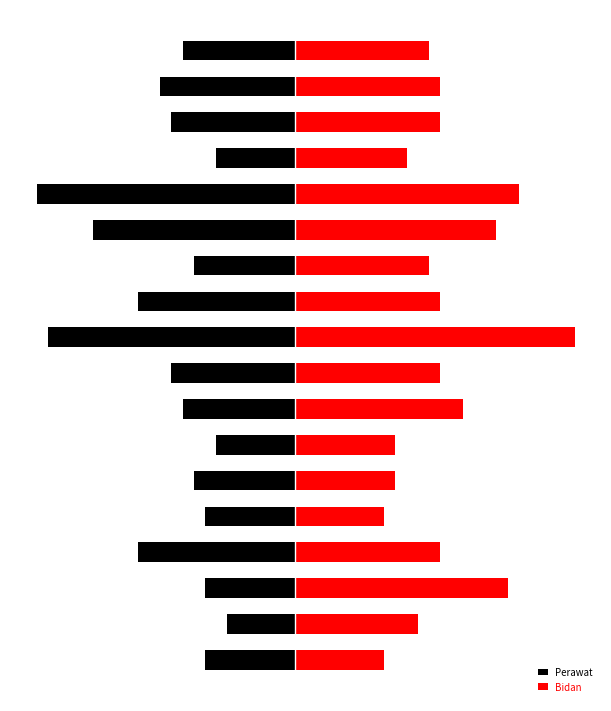

Are the bars grouped side by side (vs. stacked)?

Yes